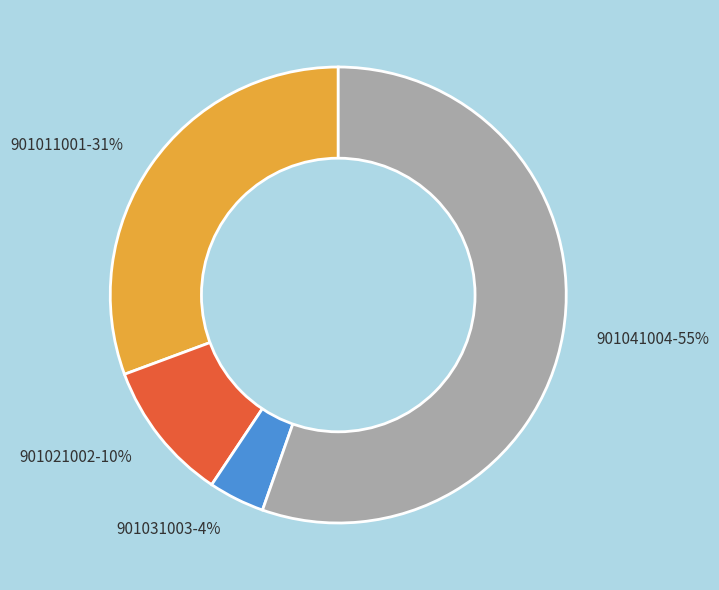

Is there a majority slice in this chart?

Yes